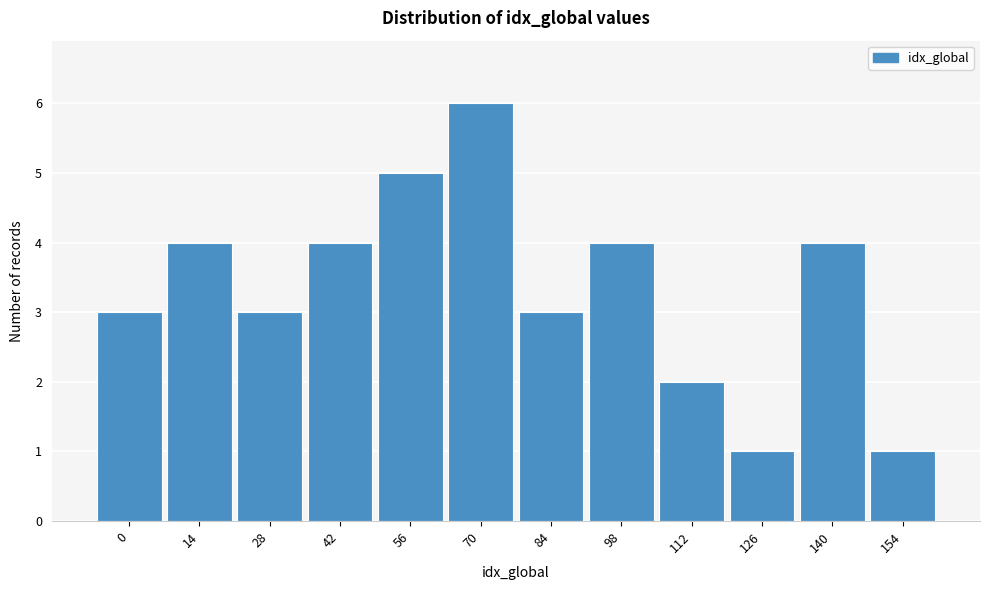

Reading left to right, extract all data points from this chart.

3	4	3	4	5	6	3	4	2	1	4	1